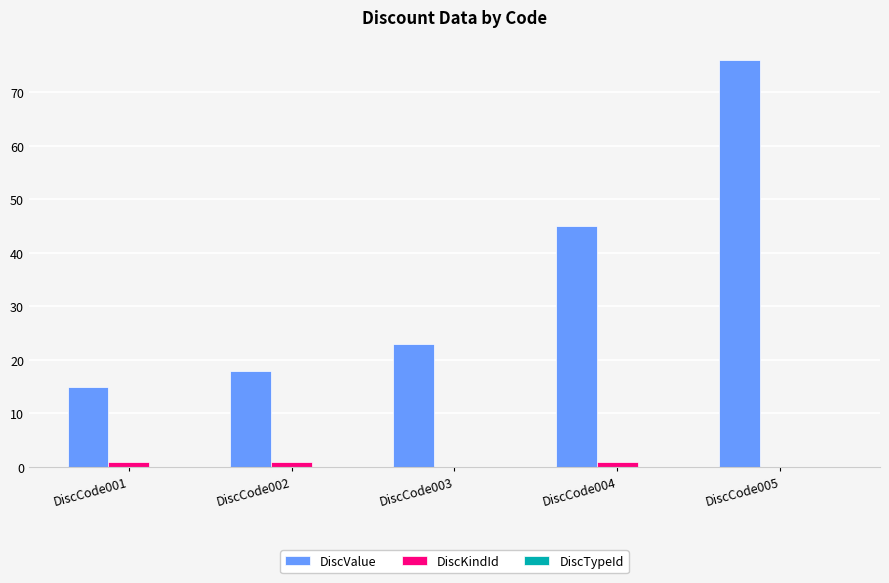

Which series changed the most between DiscCode003 and DiscCode004?

DiscValue